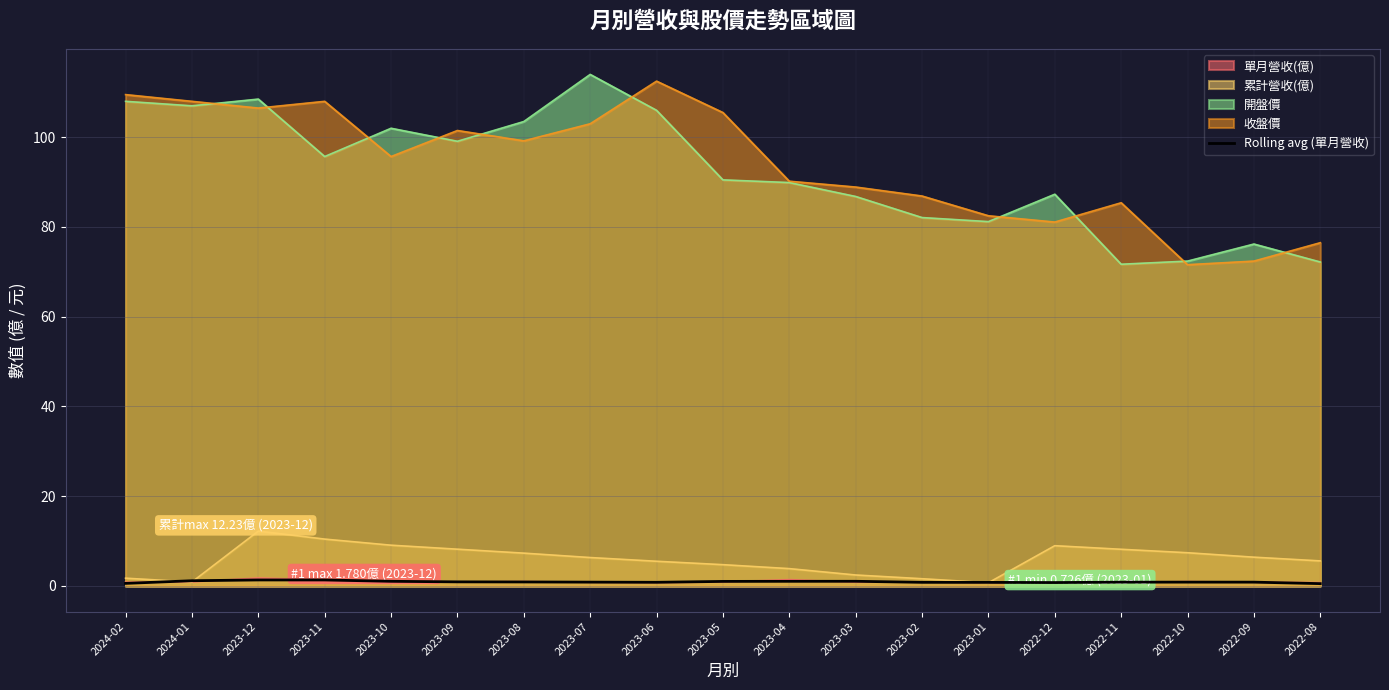

How many categories are shown in the chart?

19